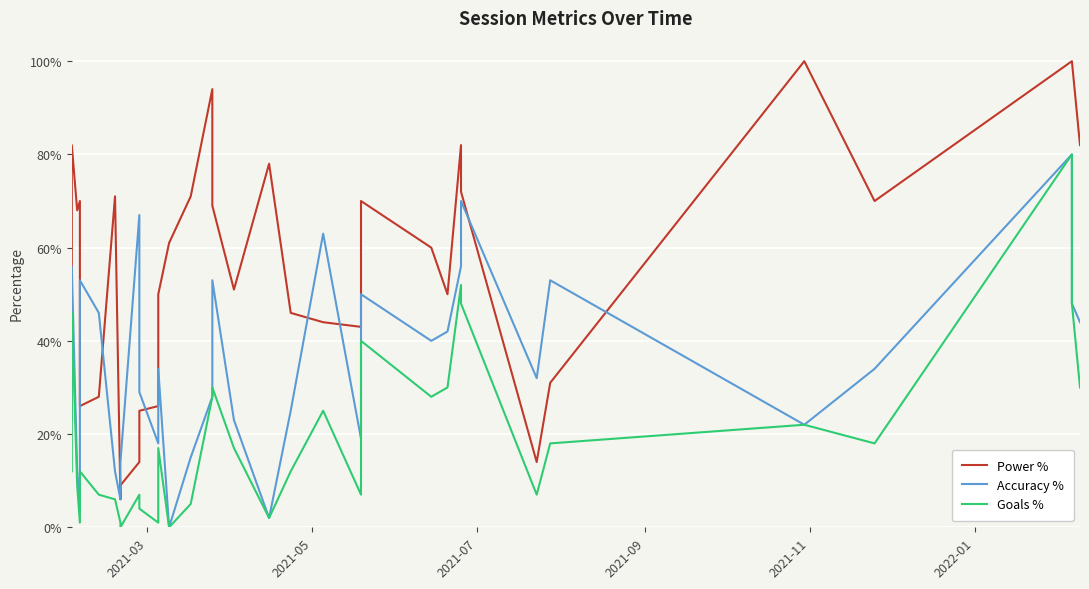

At how many categories does at least one series exceed 0?

34